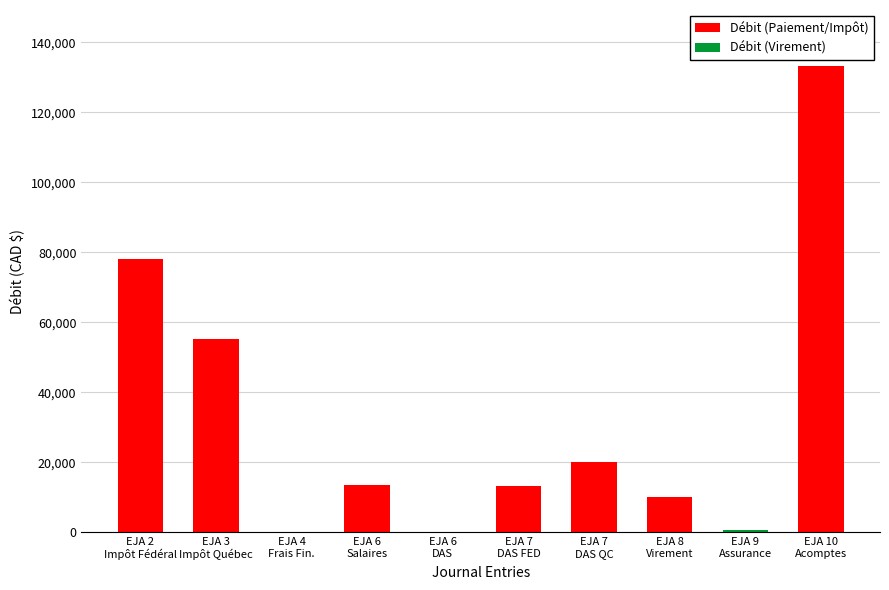

What is the greatest value displayed?

133293.0